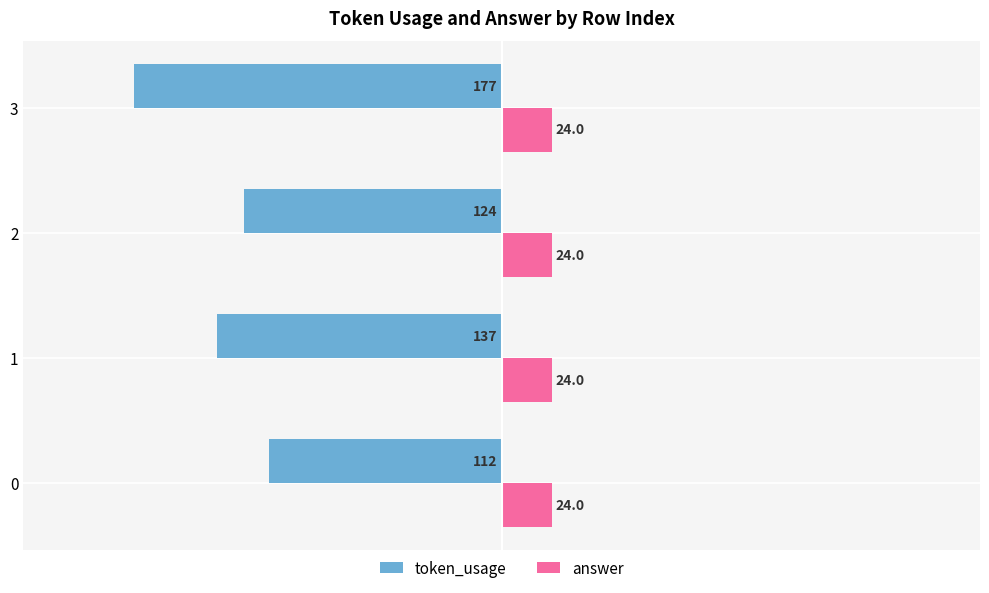

What is the sum of all token_usage values?

-550